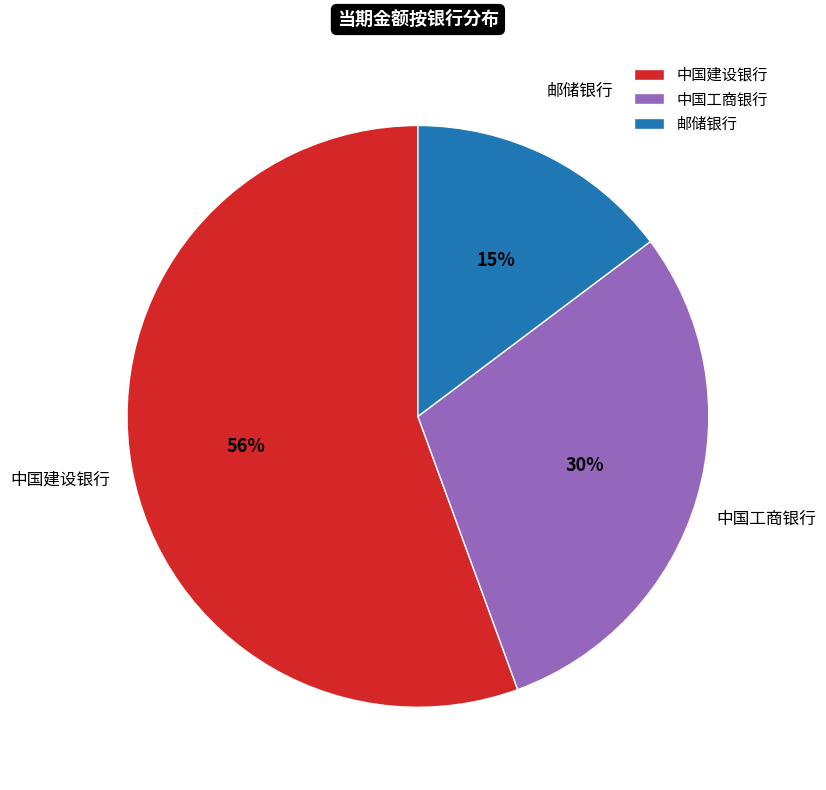

Do 邮储银行 and 中国工商银行 together represent more than half of the pie?

No